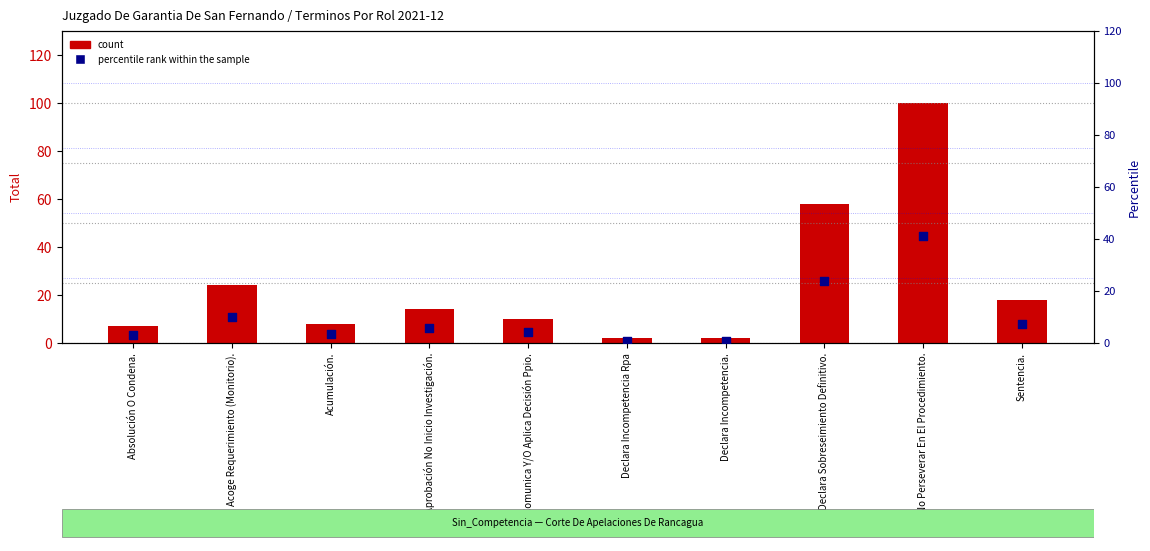

Which series reaches the maximum Y coordinate?

count